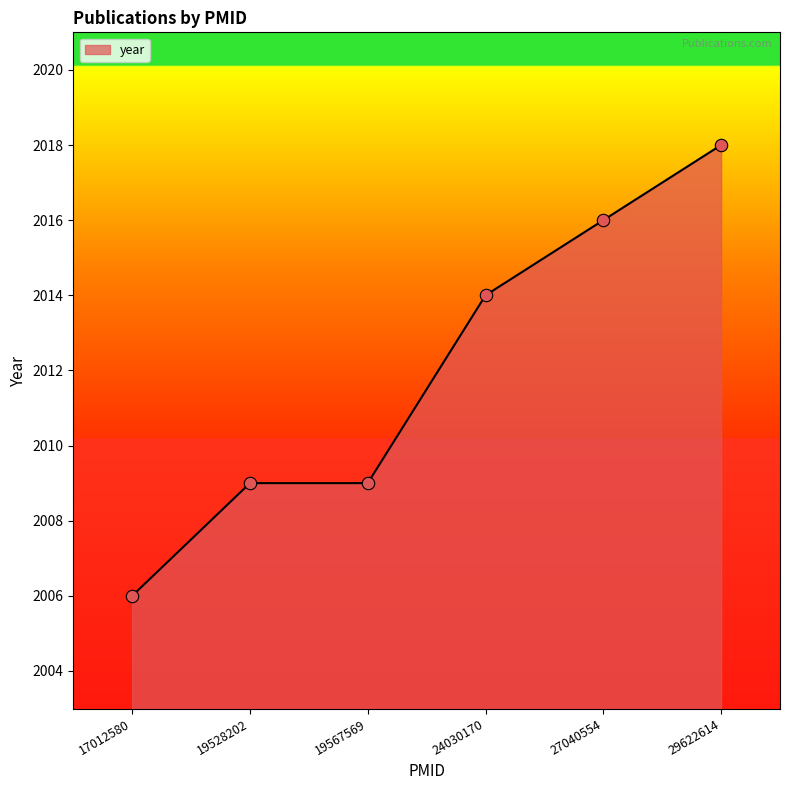

Between 29622614 and 17012580, which is larger?

29622614